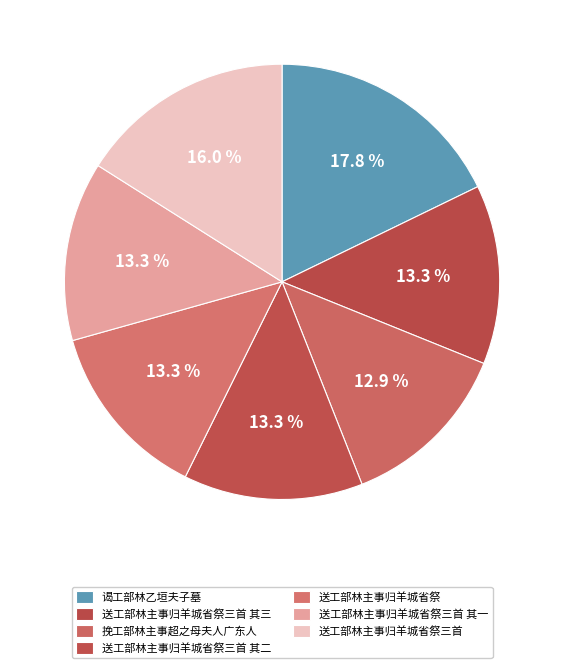

Between 送工部林主事归羊城省祭 and 送工部林主事归羊城省祭三首, which is larger?

送工部林主事归羊城省祭三首